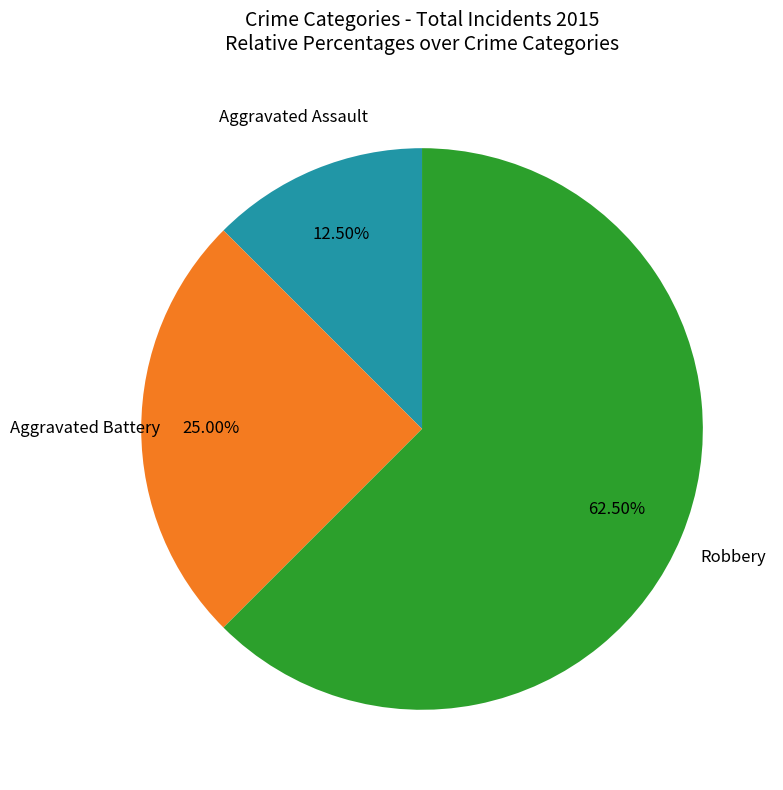

Is there any slice that represents more than half of the pie?

Yes